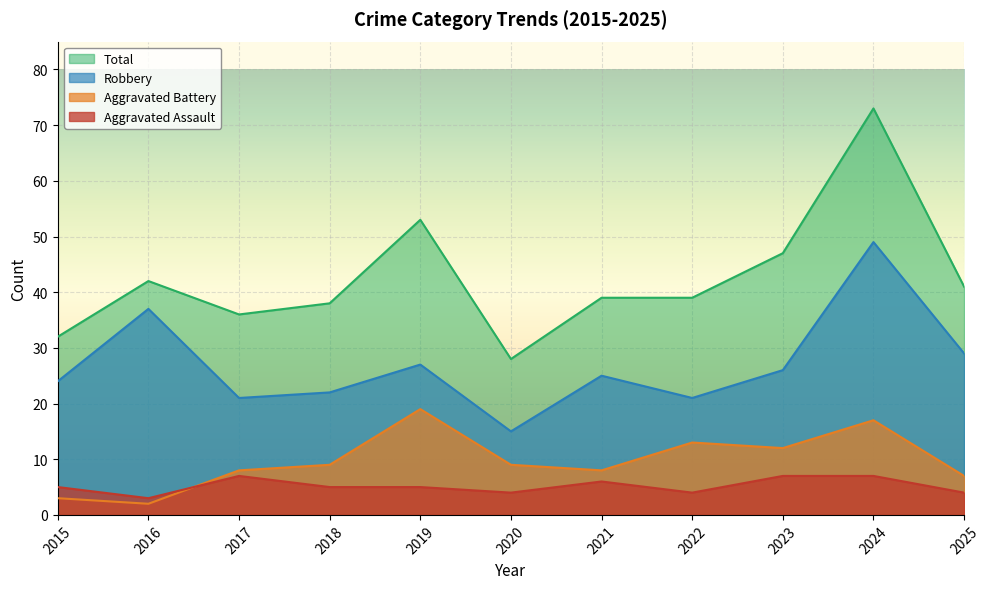

At which label is Aggravated Battery closest to 10?

2018